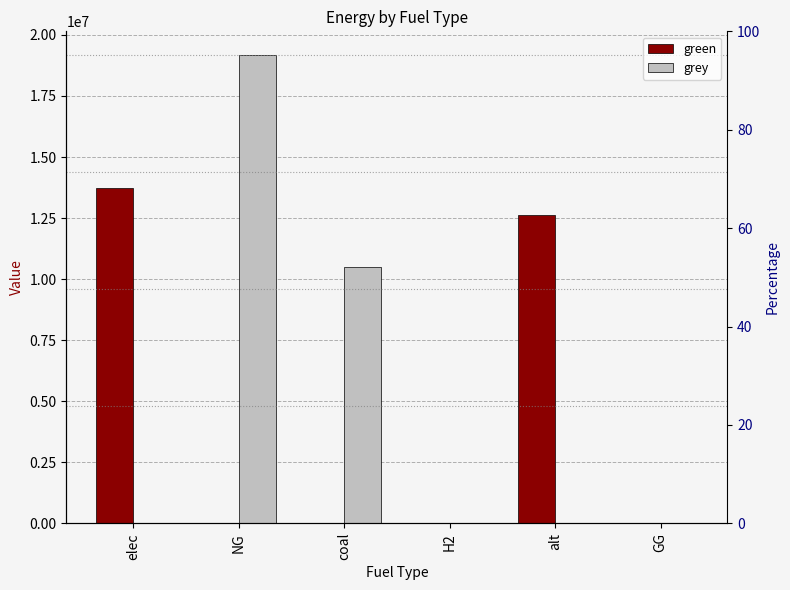

Is it true that grey equals 6480175.0 at GG?

False